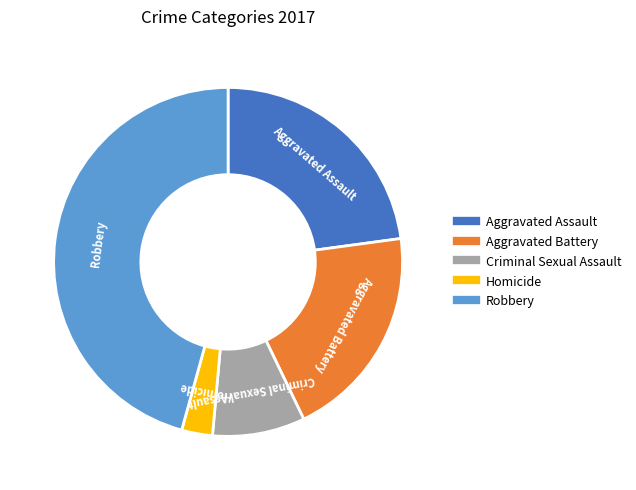

Which category has the biggest portion of the pie?

Robbery